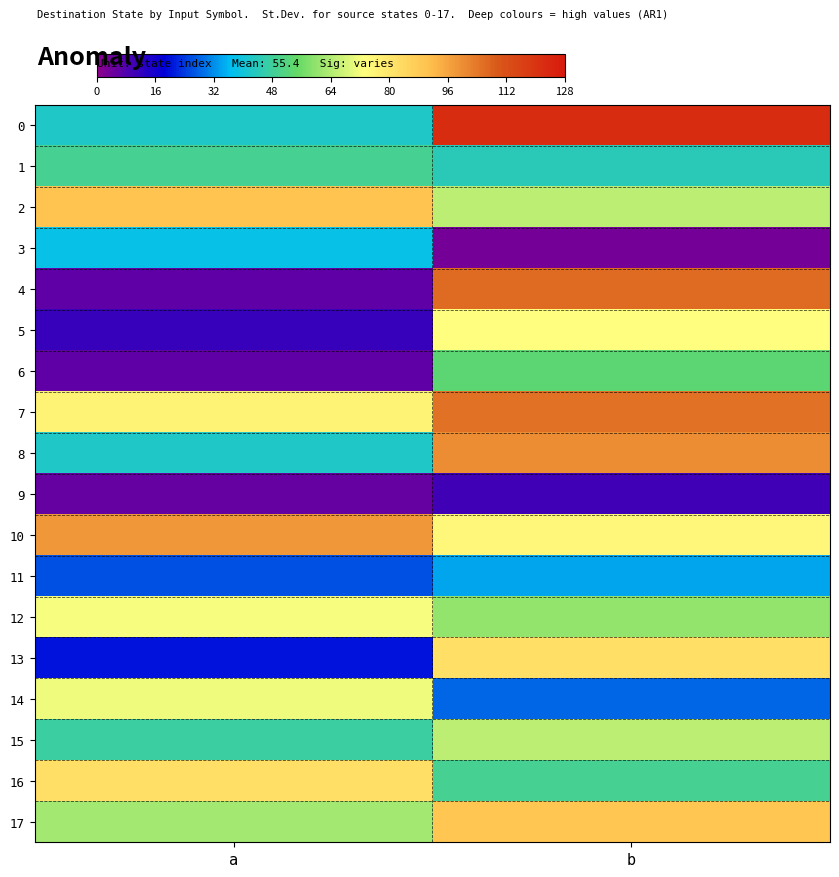

Between a and b, which is larger?

b